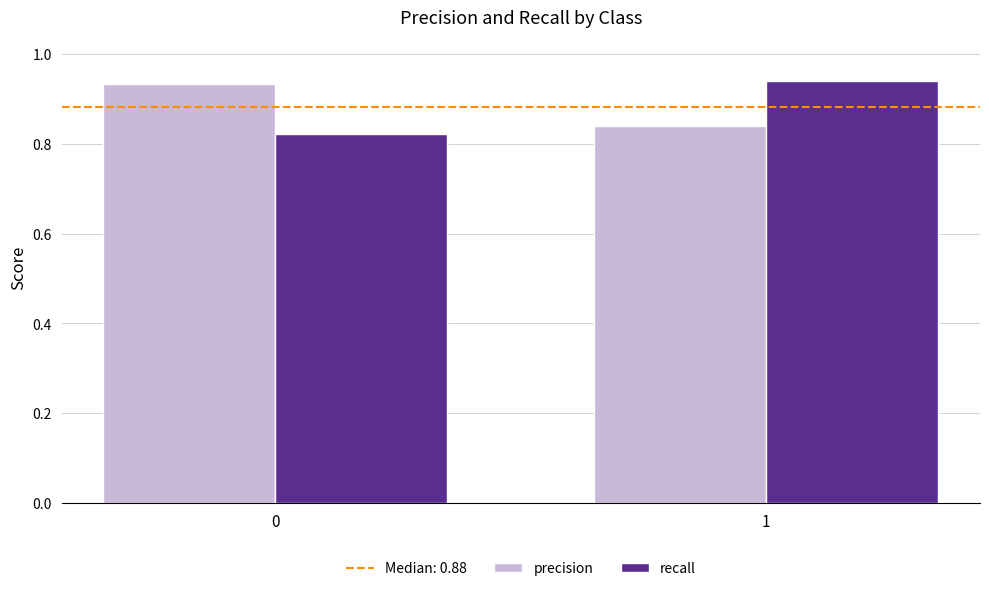

Rank the series at 1 from lowest to highest value.

precision, recall